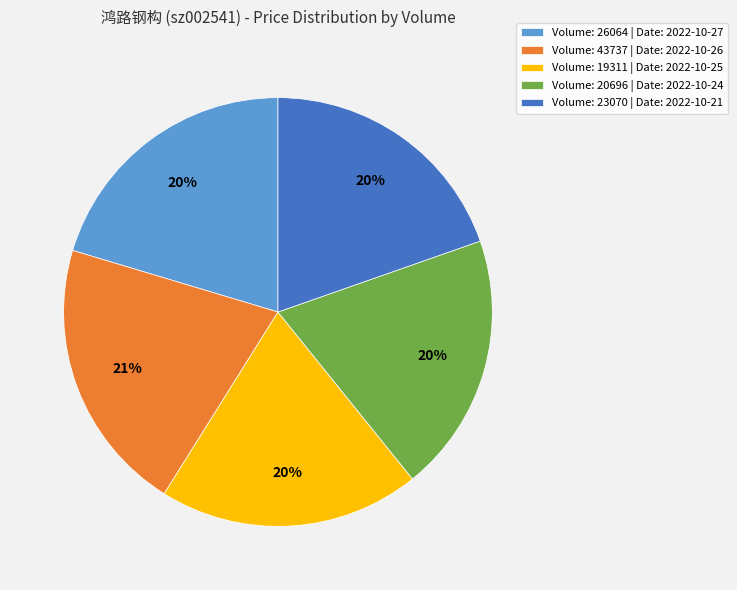

How many segments does this pie chart have?

5